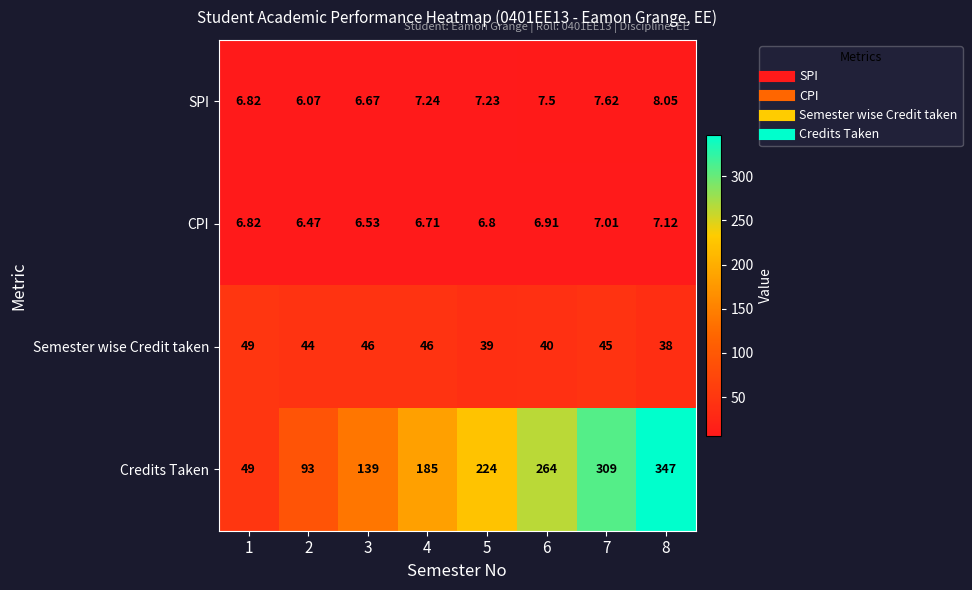

What is the maximum value shown in the chart?

347.0